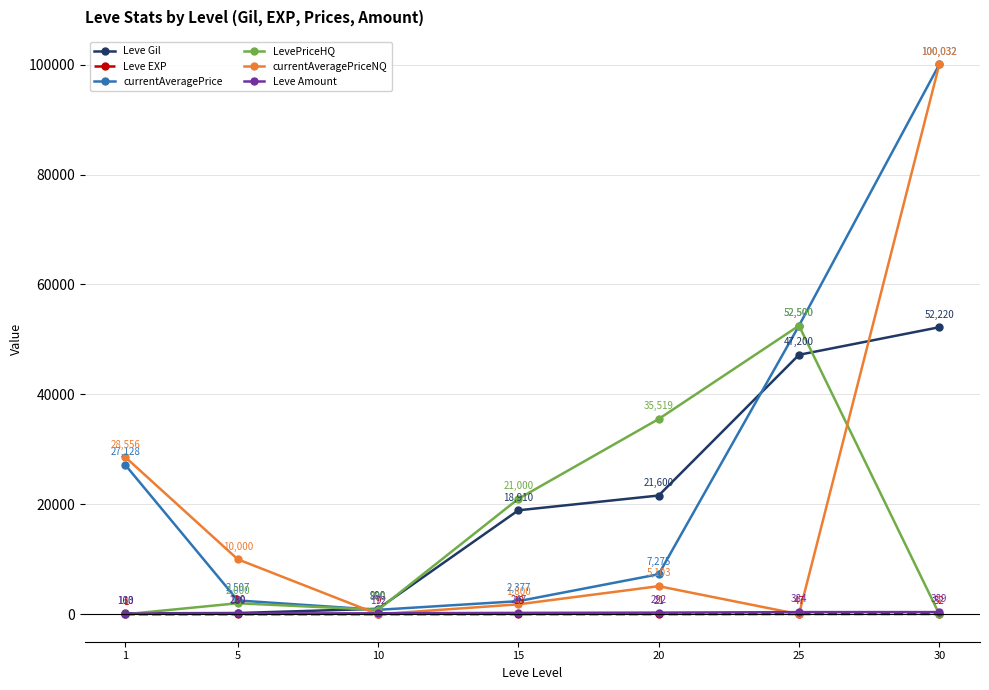

How many distinct data groups are displayed?

6